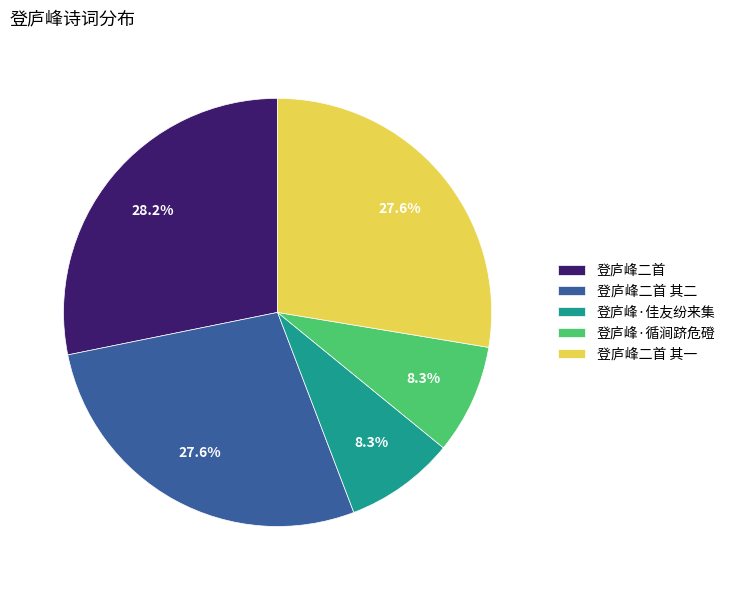

Does any single category account for the majority?

No